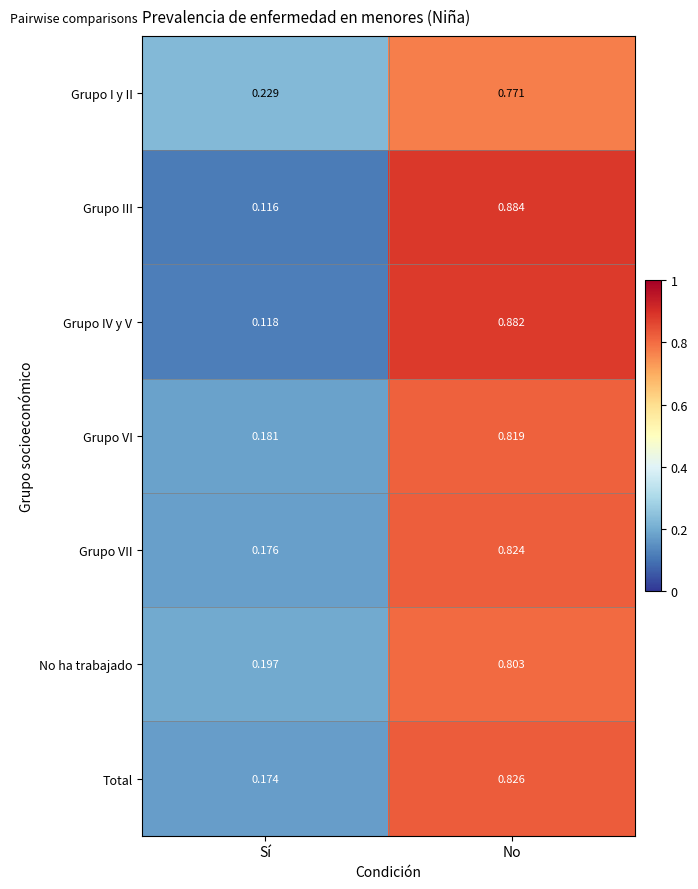

What is the total value across all series at Sí?

1.2